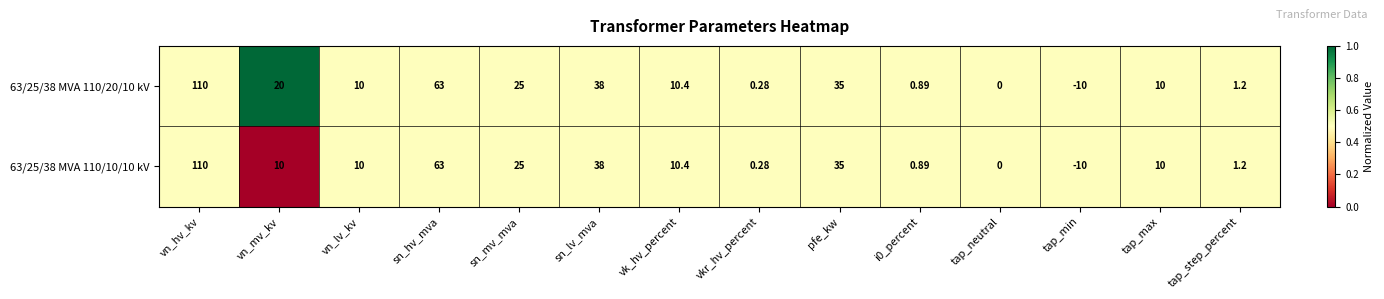

Which category has the lowest value in the 63/25/38 MVA 110/20/10 kV series?

tap_min